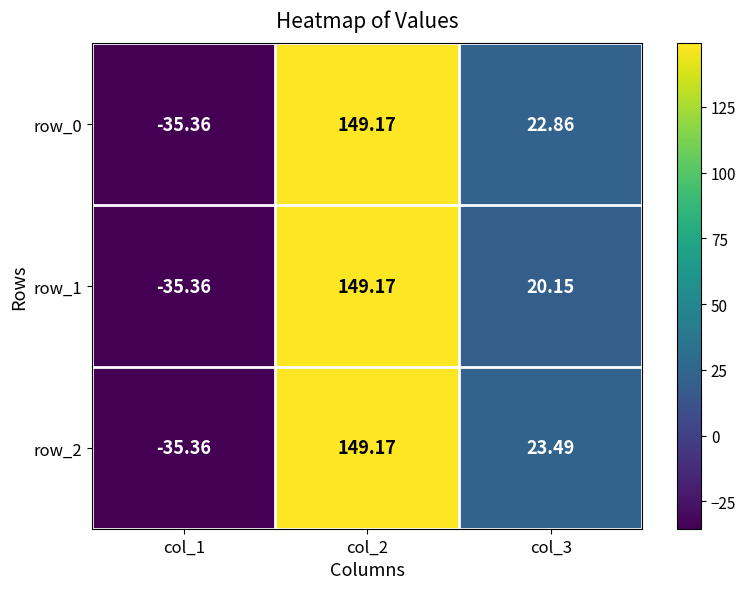

At which category is the sum across all series the highest?

col_2